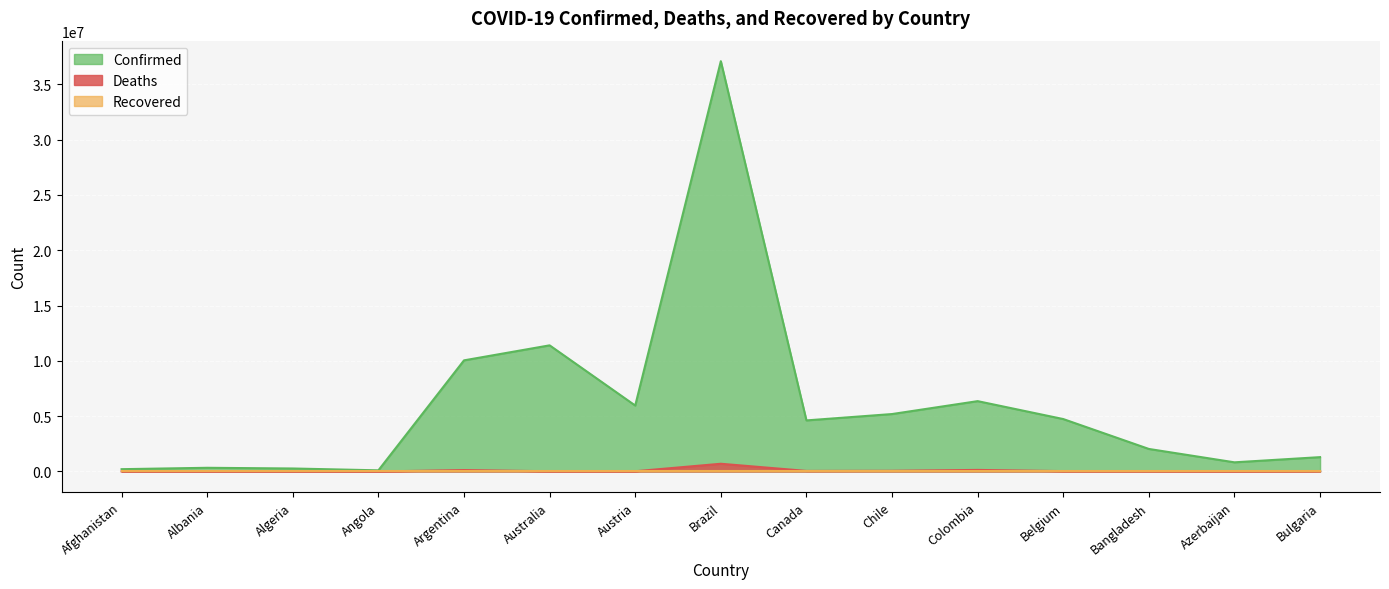

Rank the categories by Deaths value from highest to lowest.

Brazil, Colombia, Argentina, Chile, Canada, Bulgaria, Belgium, Bangladesh, Austria, Australia, Azerbaijan, Afghanistan, Algeria, Albania, Angola